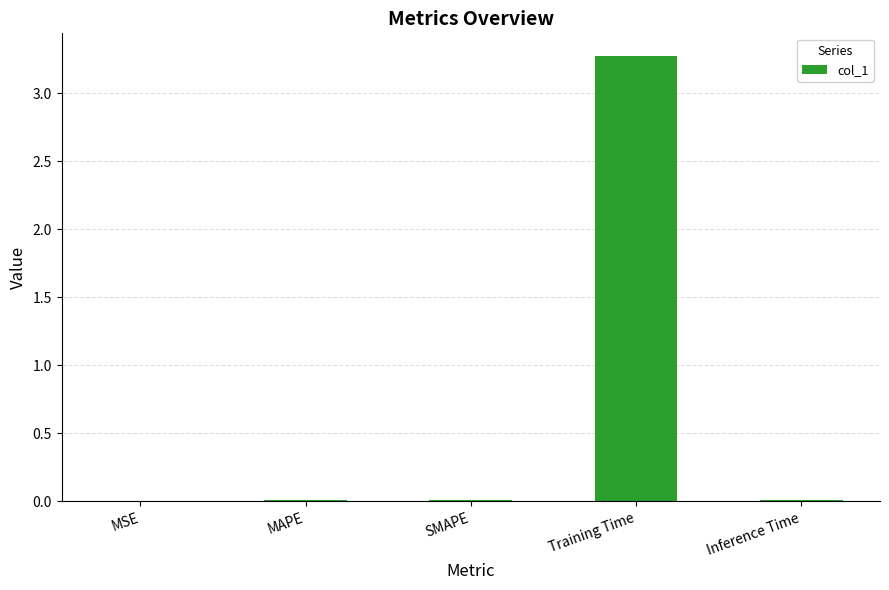

The chart shows a value of 3.3 at Training Time. True or false?

True